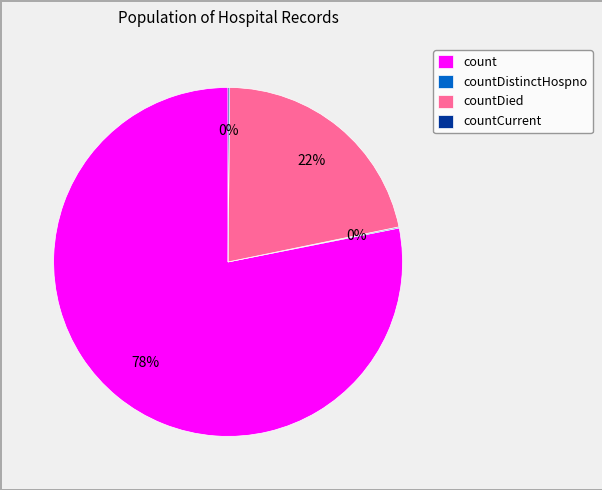

Does any single category account for the majority?

Yes